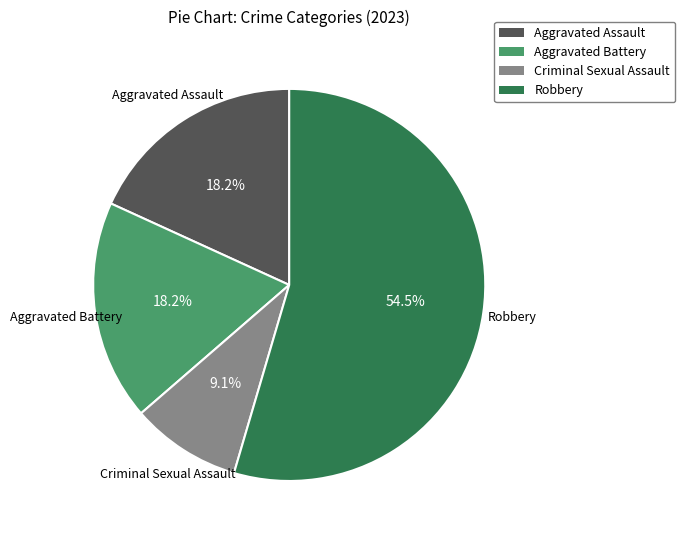

Which has a higher value, Criminal Sexual Assault or Aggravated Battery?

Aggravated Battery